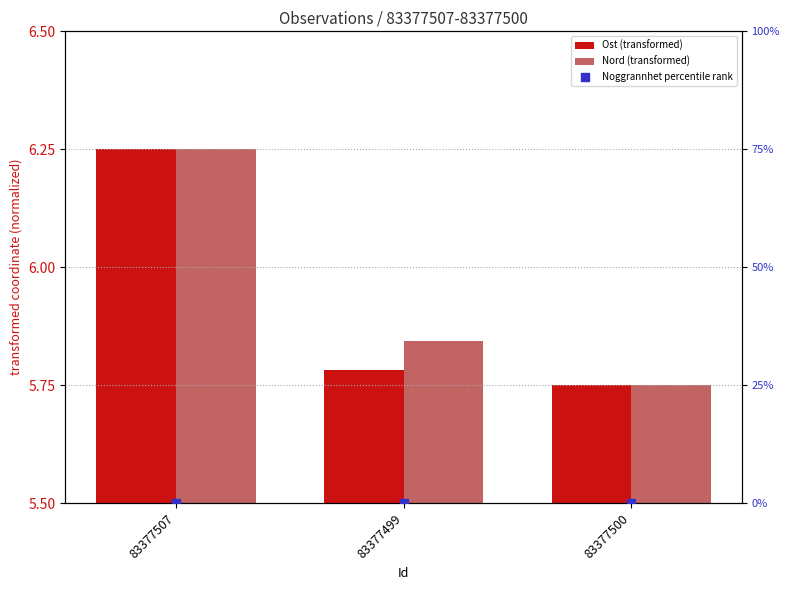

At how many categories does at least one series exceed 6?

1